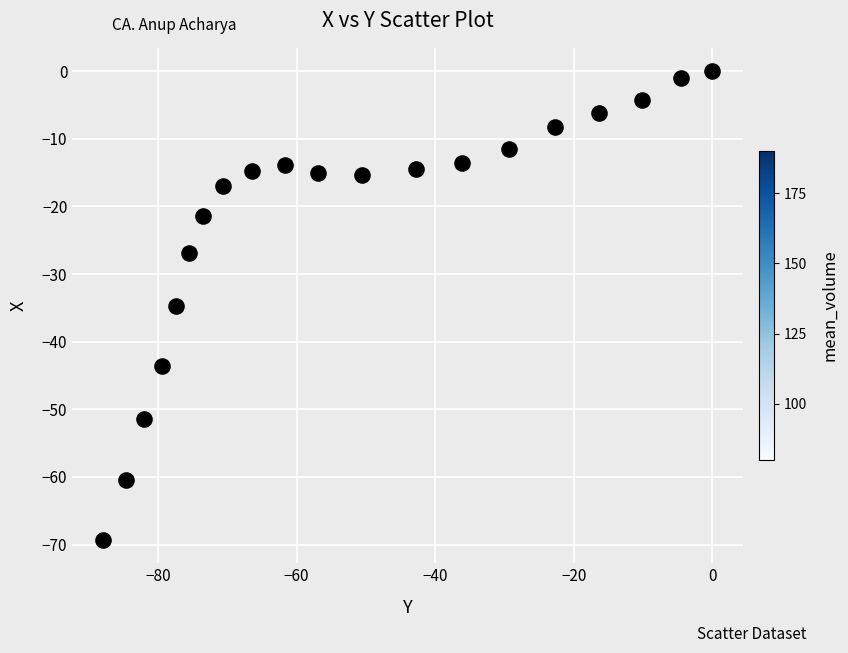

What is the range of Y values (max minus min)?

69.3